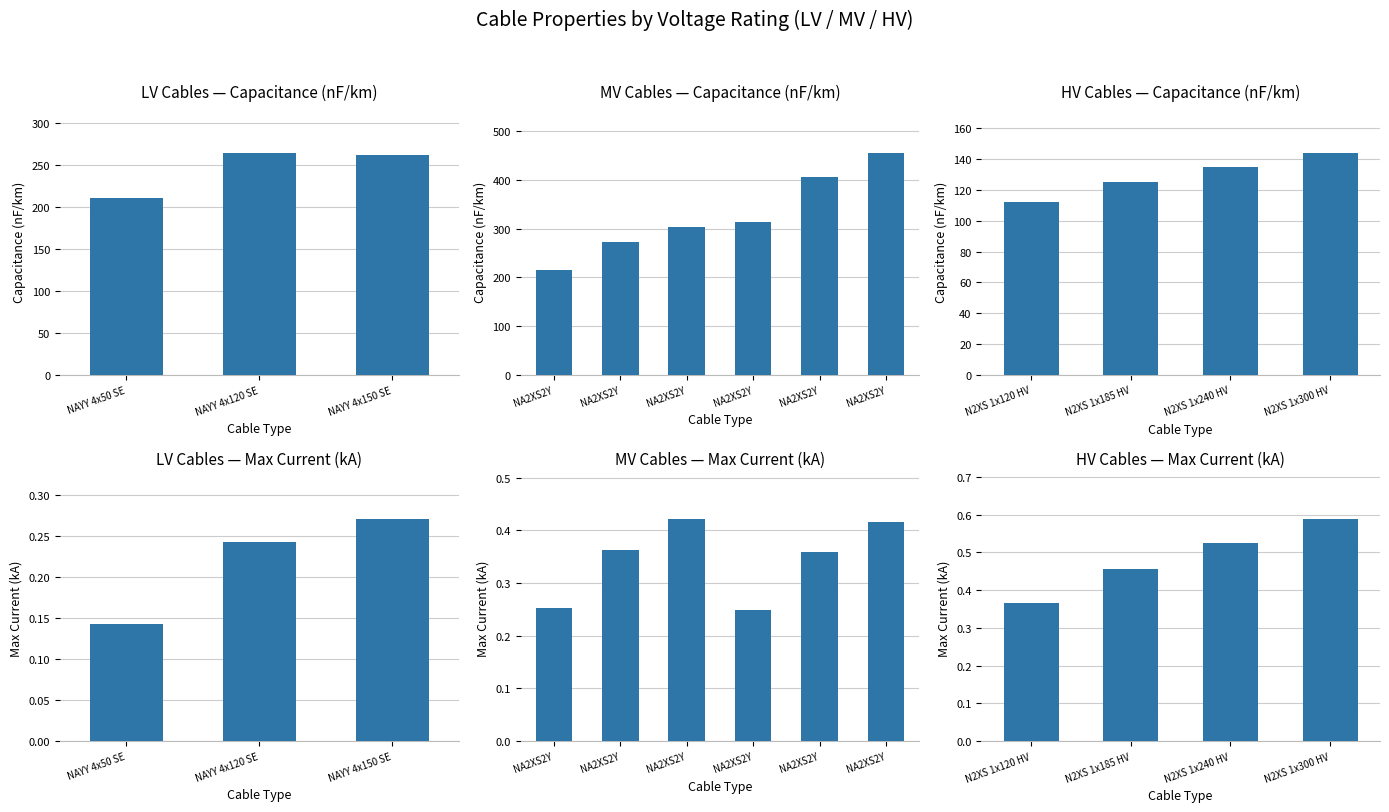

What is the sum of the c_nf_per_km values at N2XS 1x120 HV and N2XS 1x185 HV?

237.0